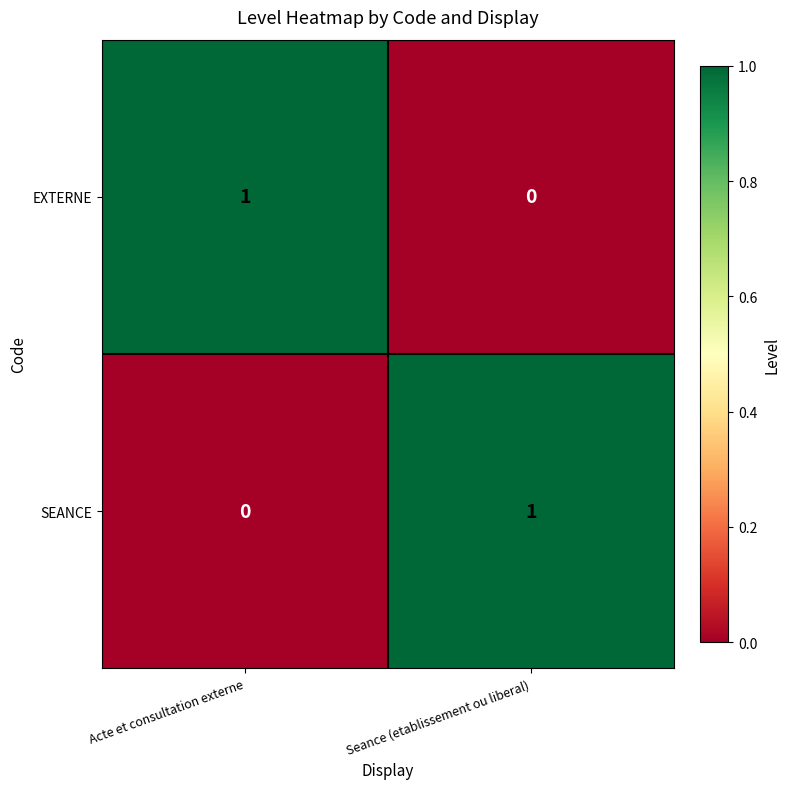

Where is EXTERNE nearest to the value 0?

Seance (etablissement ou liberal)